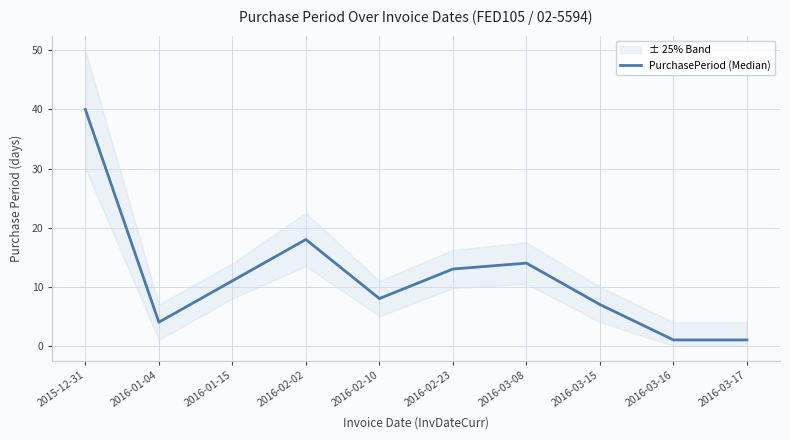

What is the change in value from 2016-02-23 to 2016-03-15?

-6